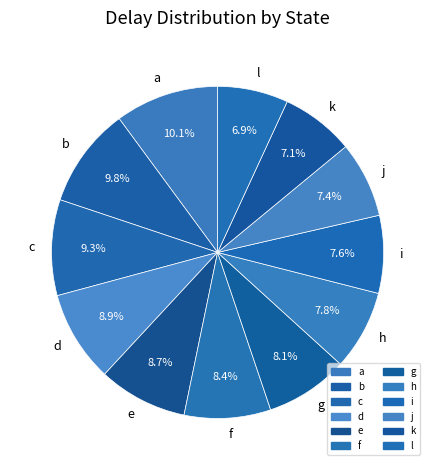

Is there a majority slice in this chart?

No